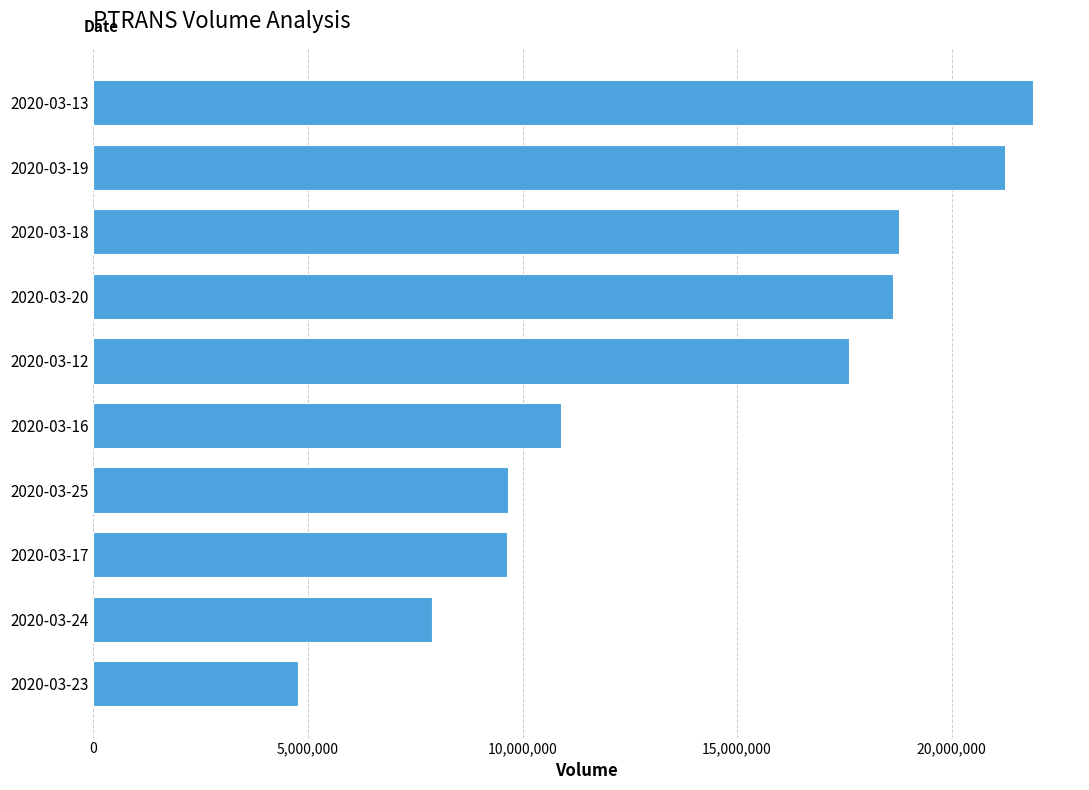

Which label corresponds to the largest value in the chart?

2020-03-13